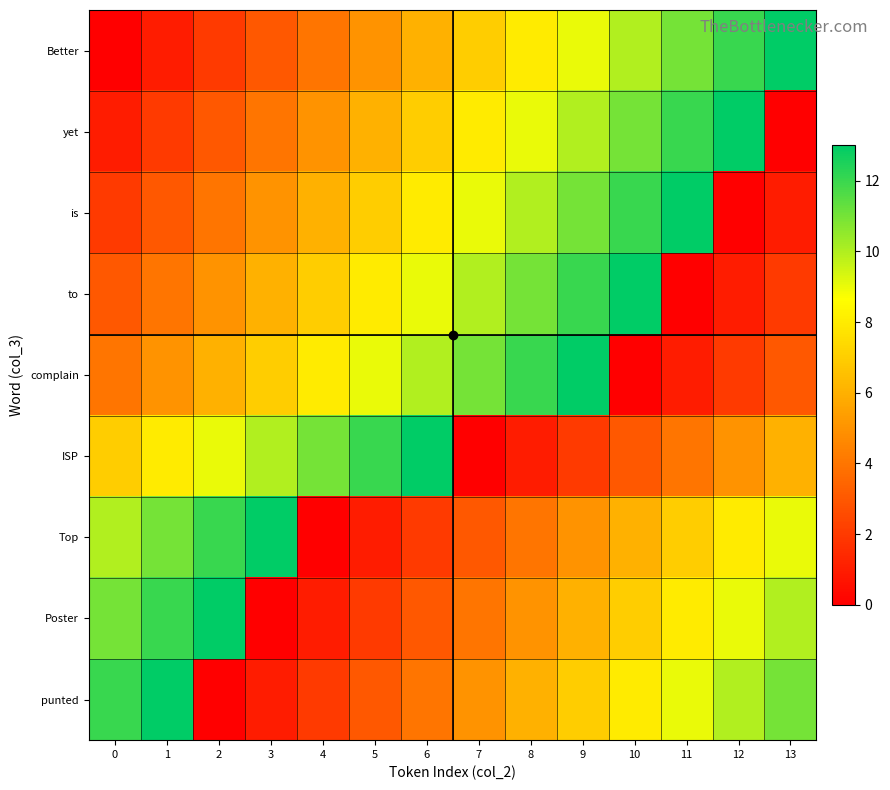

What is the spread (max minus min) of values at 9?

11